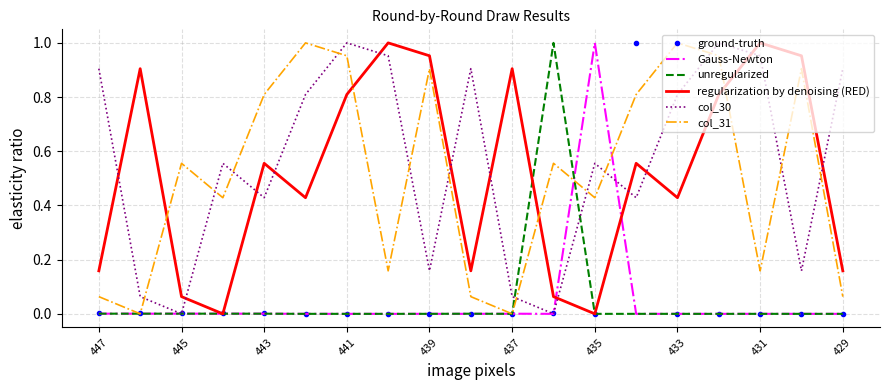

True or false: col_31 and col_30 cross at least once.

True